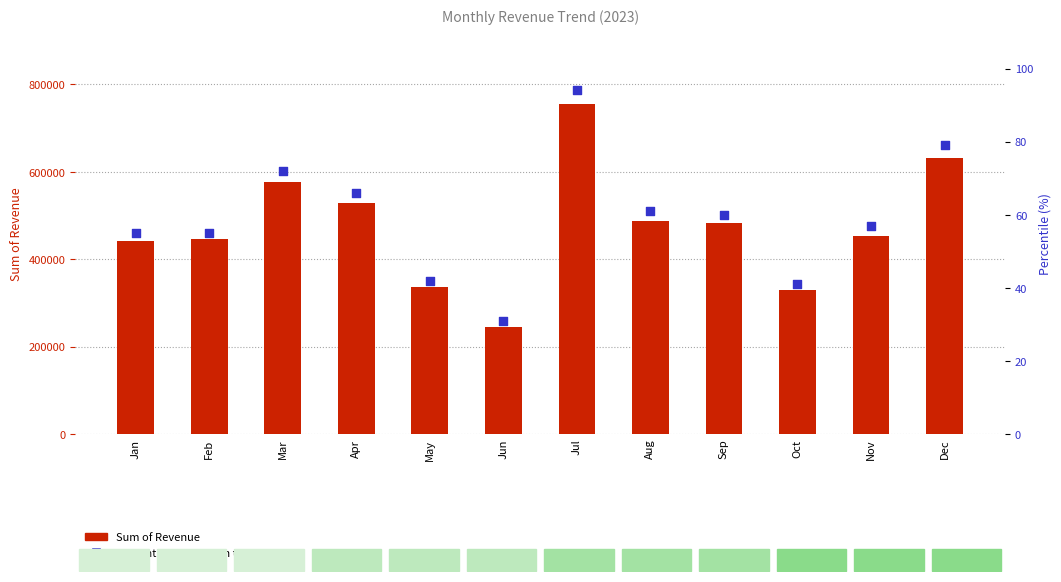

What is the total value across all series at May?

335844